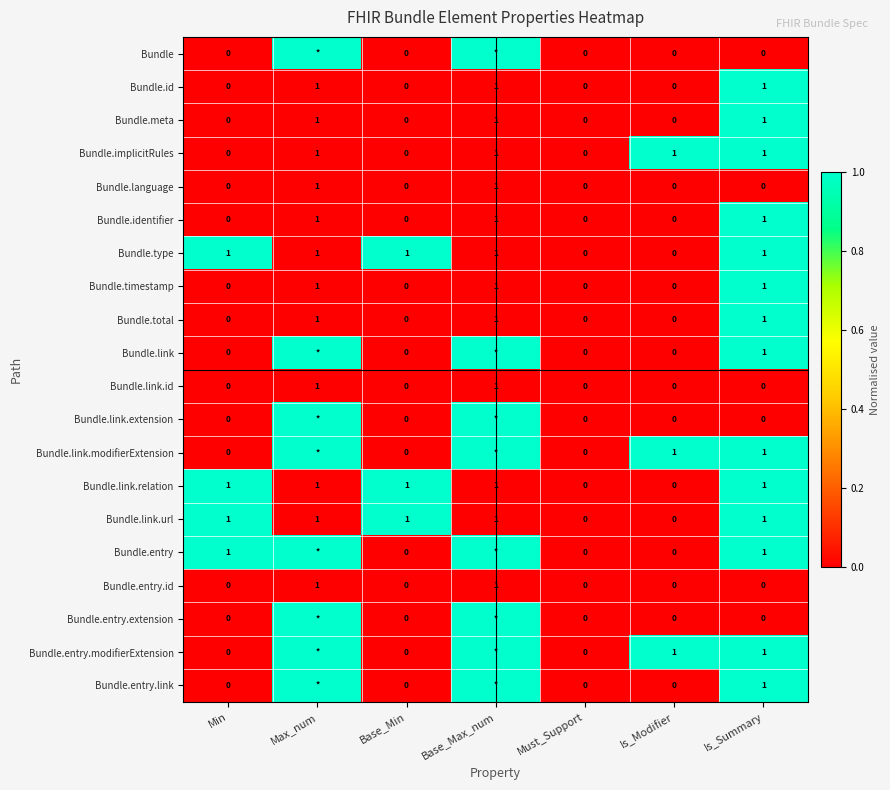

Which label corresponds to the smallest value in the chart?

Min